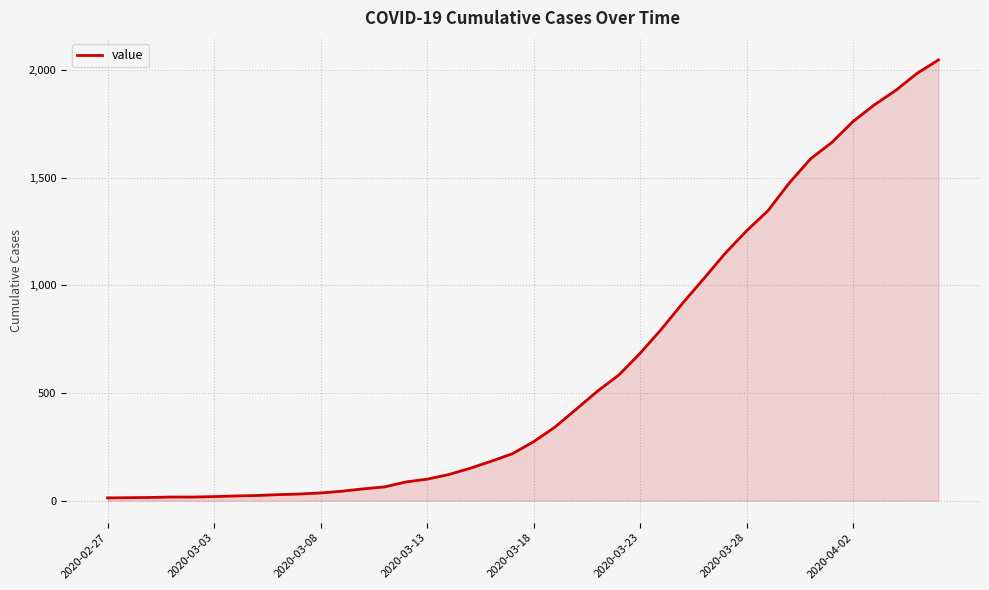

What is the greatest value displayed?

2047